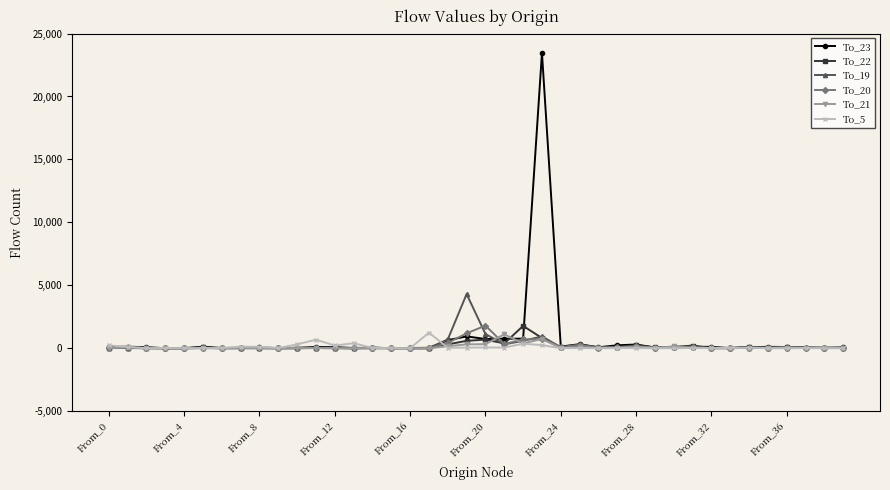

True or false: To_21 has more than 1 points higher than both neighbors.

True